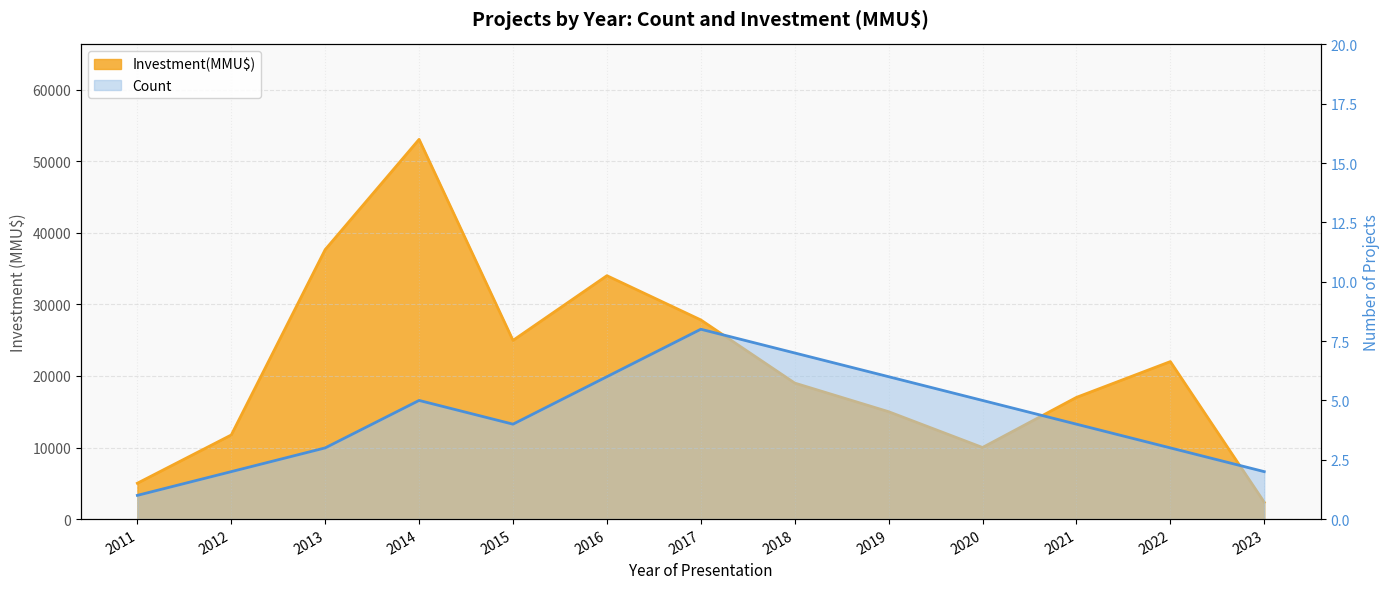

Is the value of Investment(MMU$) at 2013 greater than the value of Count at 2015?

Yes